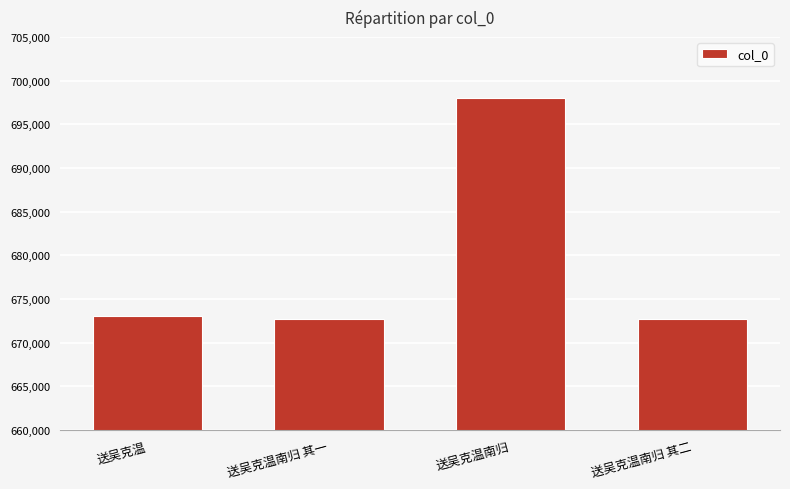

At which category does the chart reach its peak across all series?

送吴克温南归